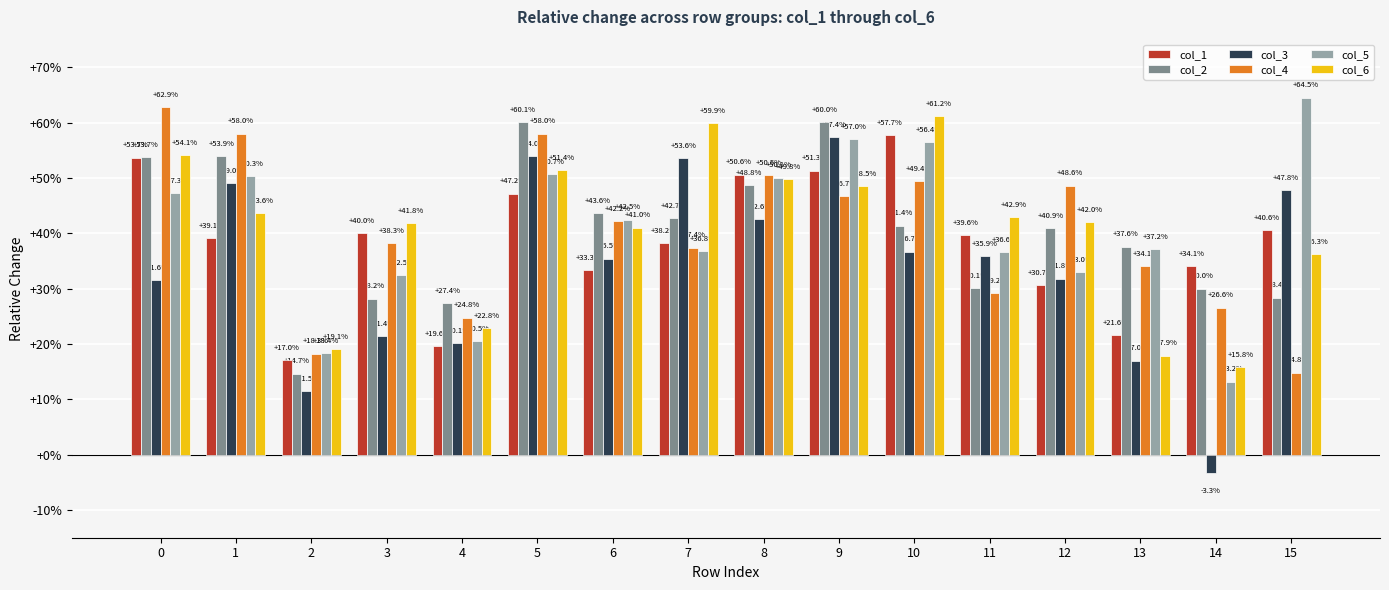

Rank the categories by col_6 value from highest to lowest.

10, 7, 0, 5, 8, 9, 1, 11, 12, 3, 6, 15, 4, 2, 13, 14